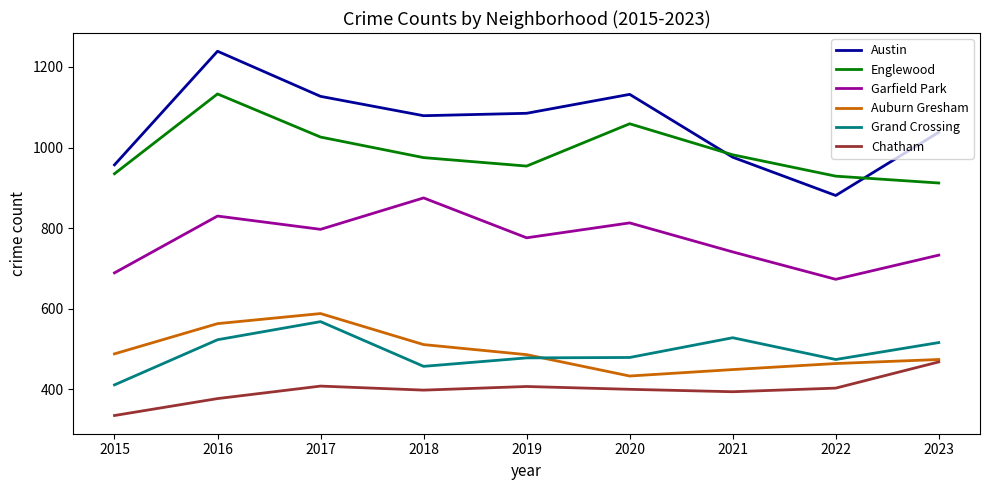

True or false: Englewood and Grand Crossing intersect in this chart.

False